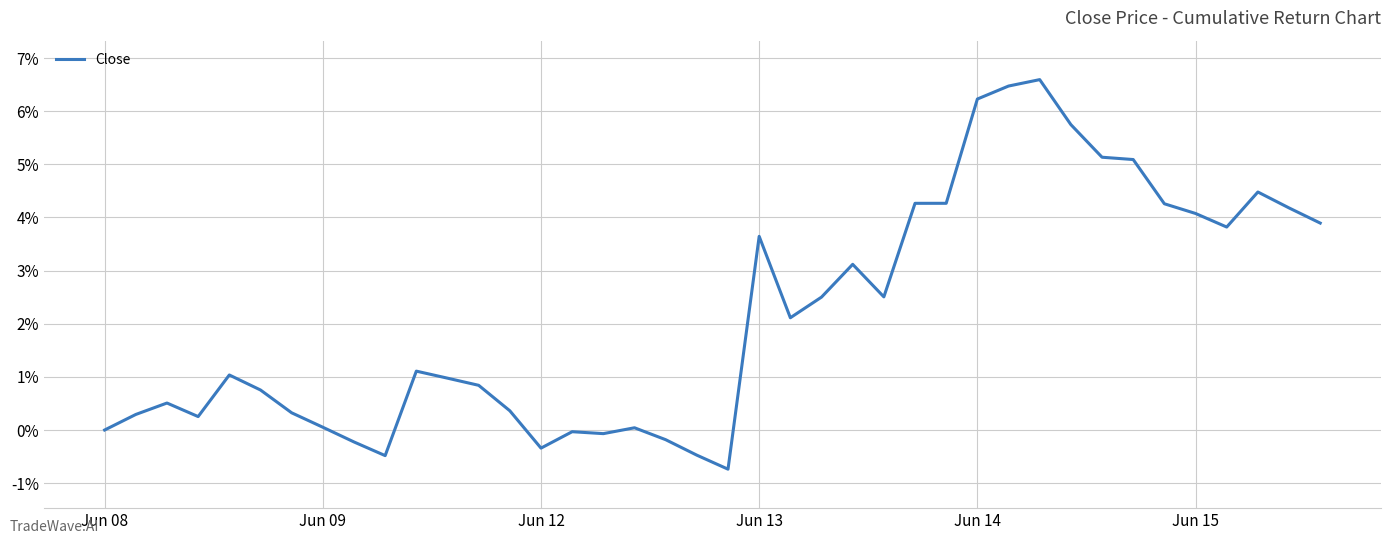

What is the minimum value shown in the chart?

-0.7